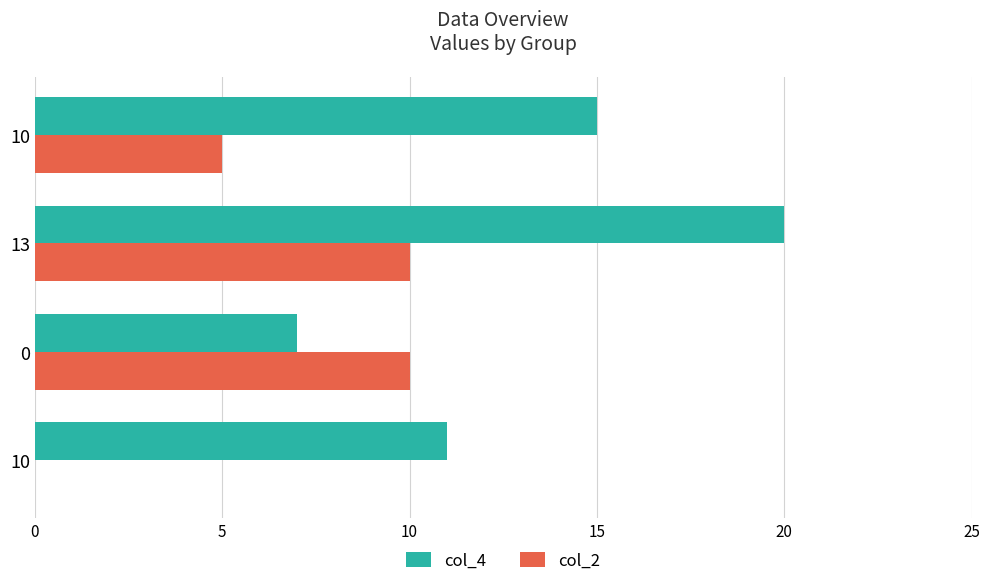

Which series has the largest total across all categories?

col_4